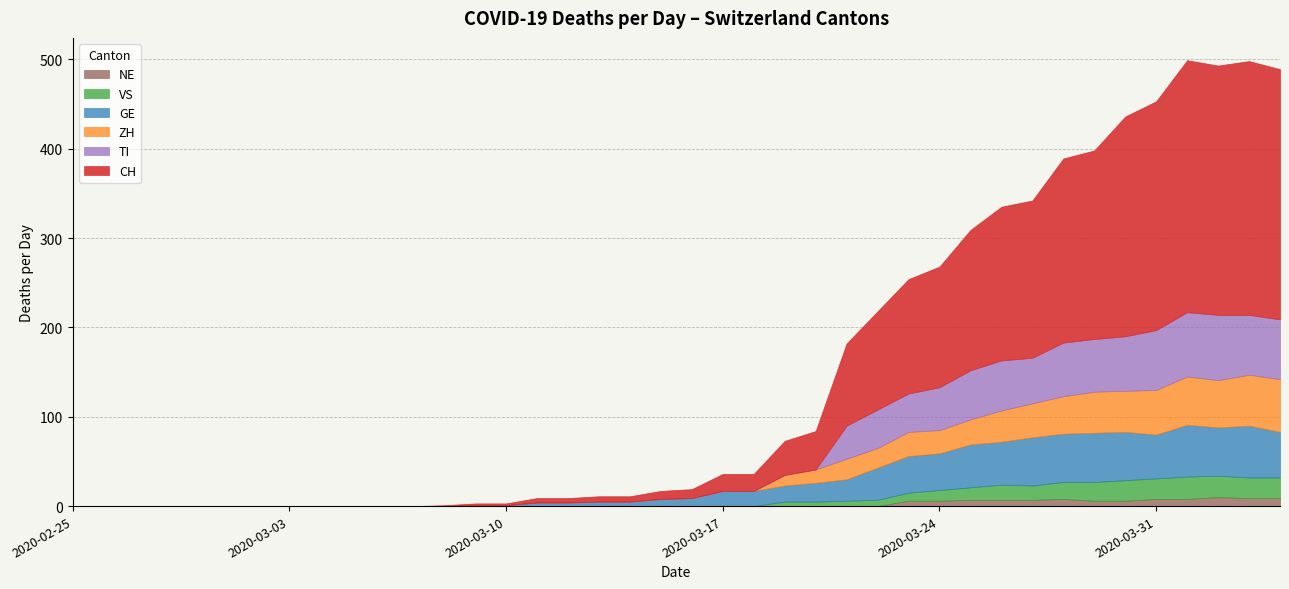

What is the sum of the NE values at 2020-03-24 and 2020-03-03?

6